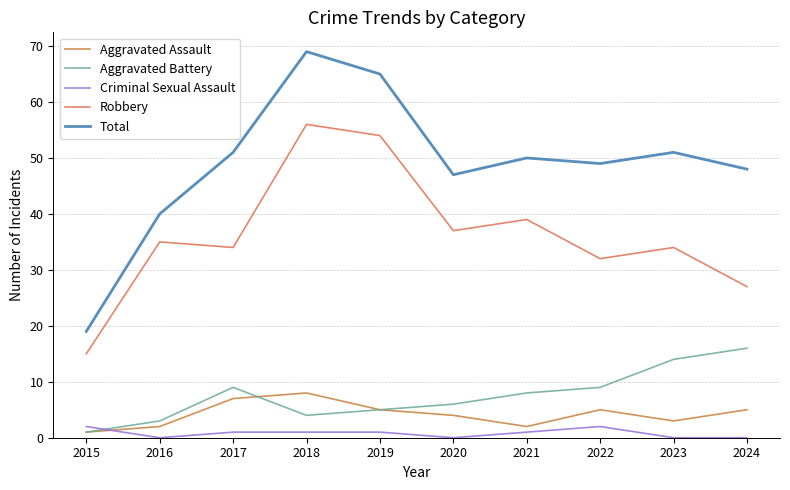

Reading right to left, list all the values displayed in this chart.

Aggravated Assault: 5	3	5	2	4	5	8	7	2	1
Aggravated Battery: 16	14	9	8	6	5	4	9	3	1
Criminal Sexual Assault: 0	0	2	1	0	1	1	1	0	2
Robbery: 27	34	32	39	37	54	56	34	35	15
Total: 48	51	49	50	47	65	69	51	40	19